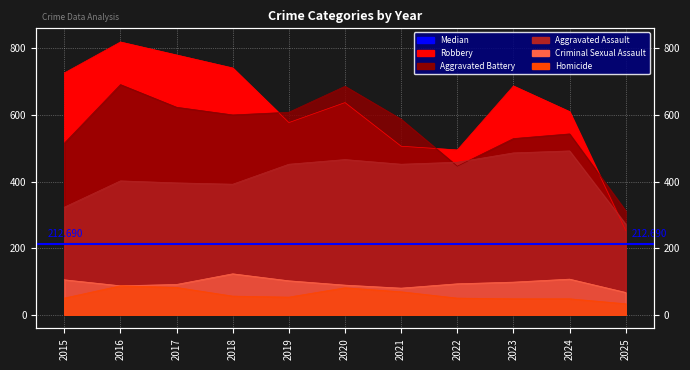

True or false: Homicide and Robbery cross at least once.

False